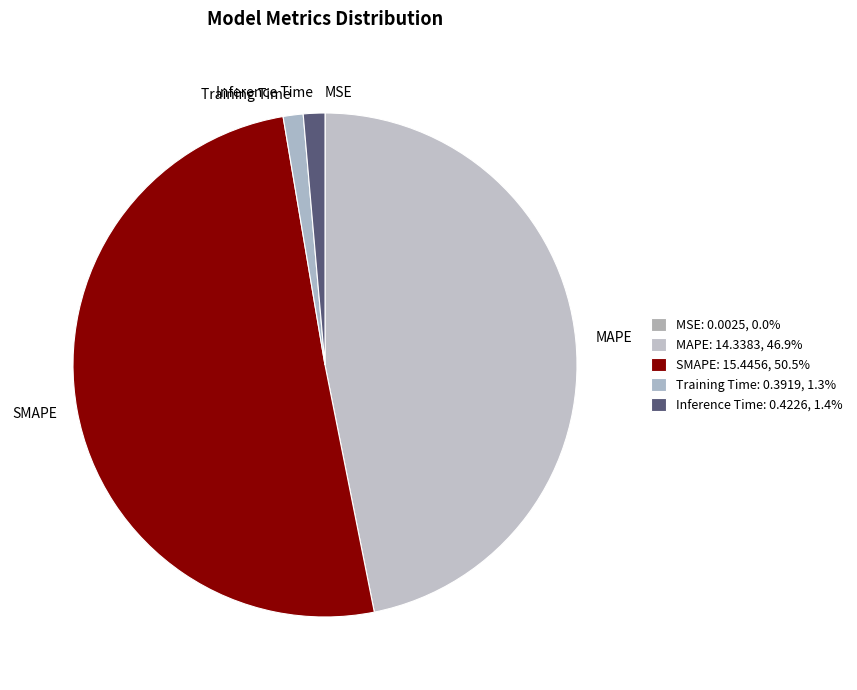

How many slices are in this pie chart?

5